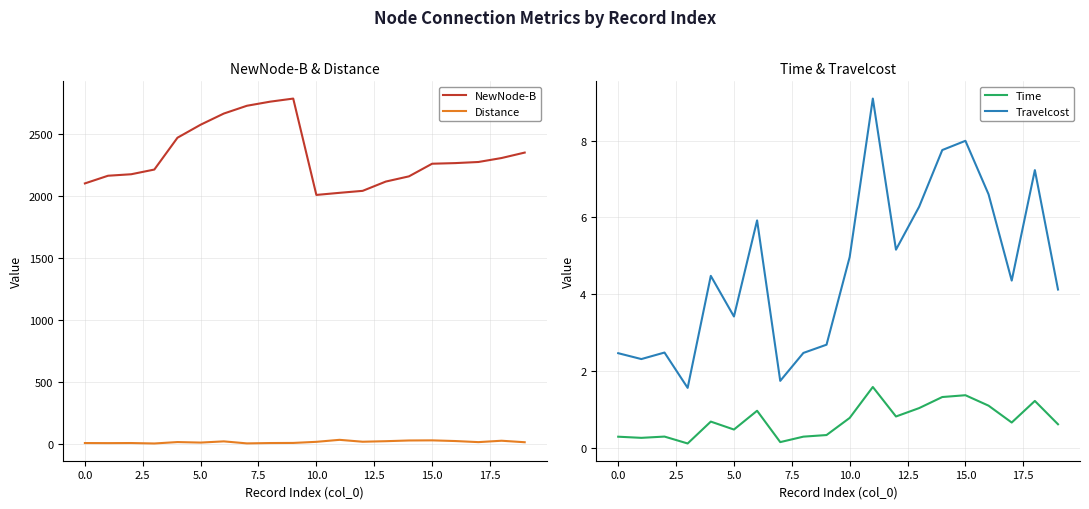

True or false: NewNode-B and Distance cross at least once.

False